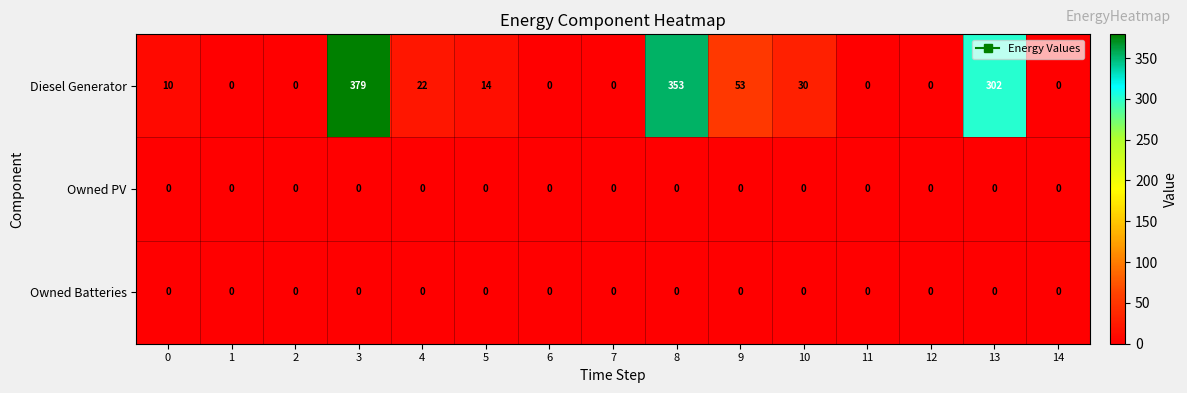

What is the difference between the maximum and minimum values in the Diesel Generator series?

379